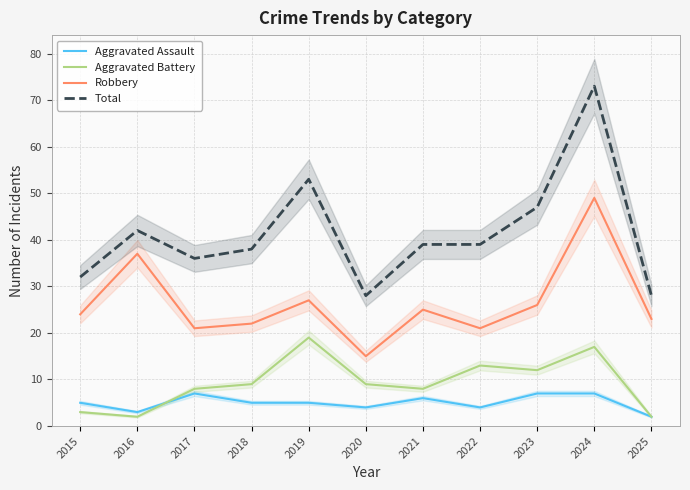

Which category has the highest value across all series?

2024